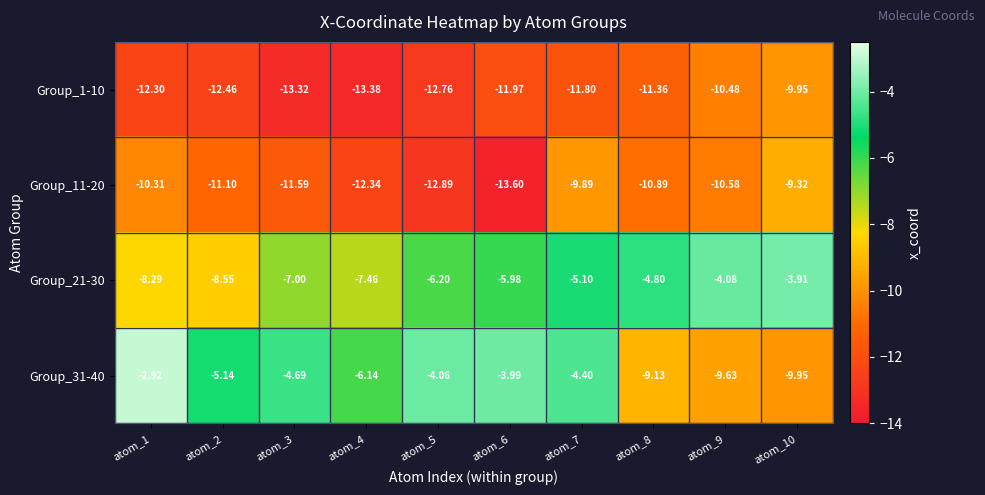

How many data points in Group_21-30 are above -5?

3